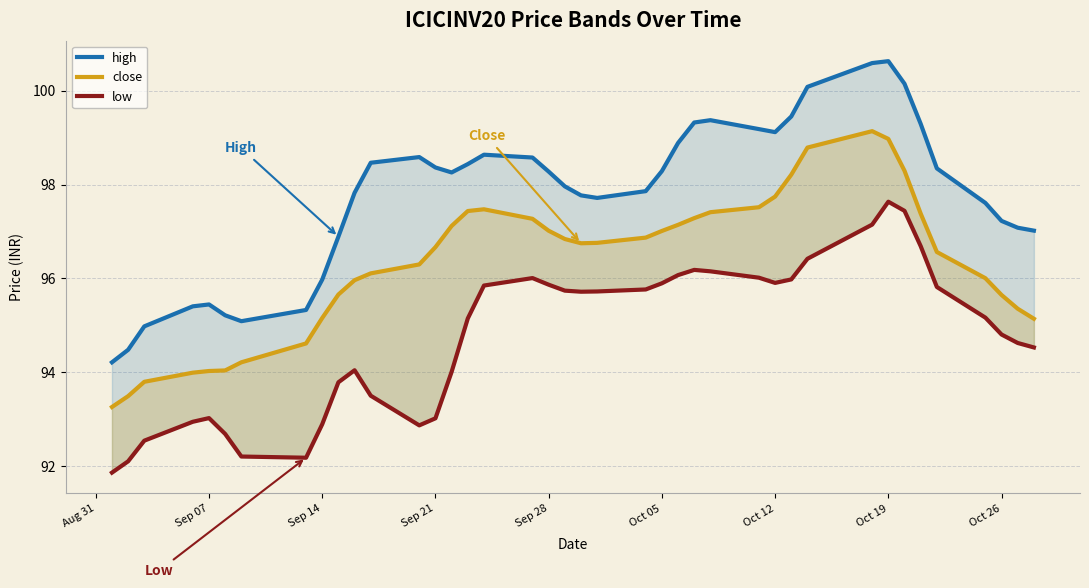

What is the total value across all series at Oct 12?

292.8